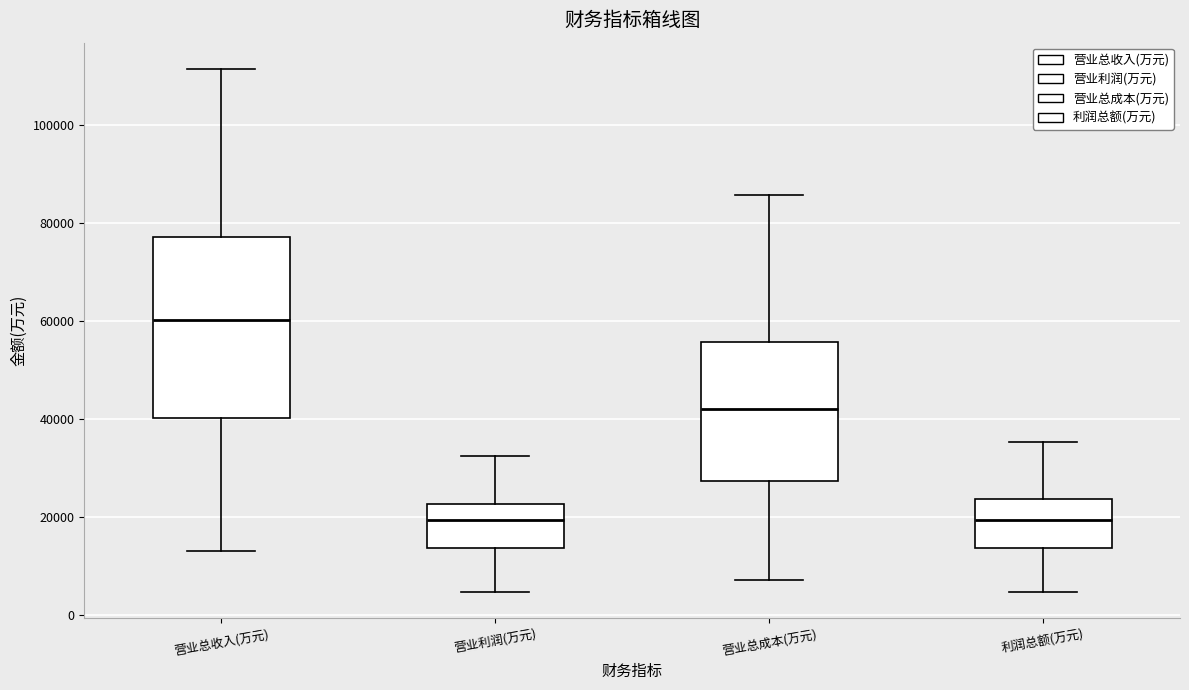

Reading left to right, read every box against the y-axis: the position of its median line, the range the box covers, and the ends of its whiskers. The values are not printed on the chart, so give them approximately, as read against the axis.

营业总收入(万元): median 60000, box 40000 to 78000, whiskers 14000 to 112000
营业利润(万元): median 20000, box 14000 to 22000, whiskers 4000 to 32000
营业总成本(万元): median 42000, box 28000 to 56000, whiskers 8000 to 86000
利润总额(万元): median 20000, box 14000 to 24000, whiskers 4000 to 36000